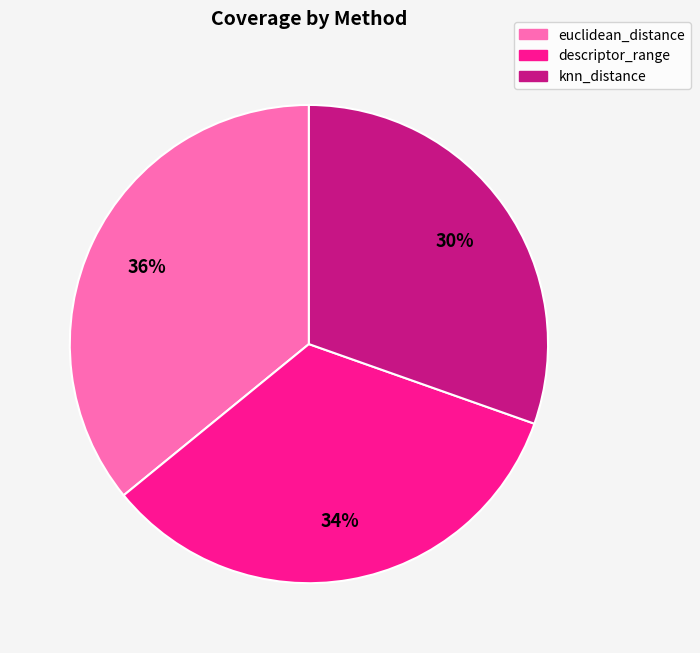

Does knn_distance account for over 50% of the chart?

No